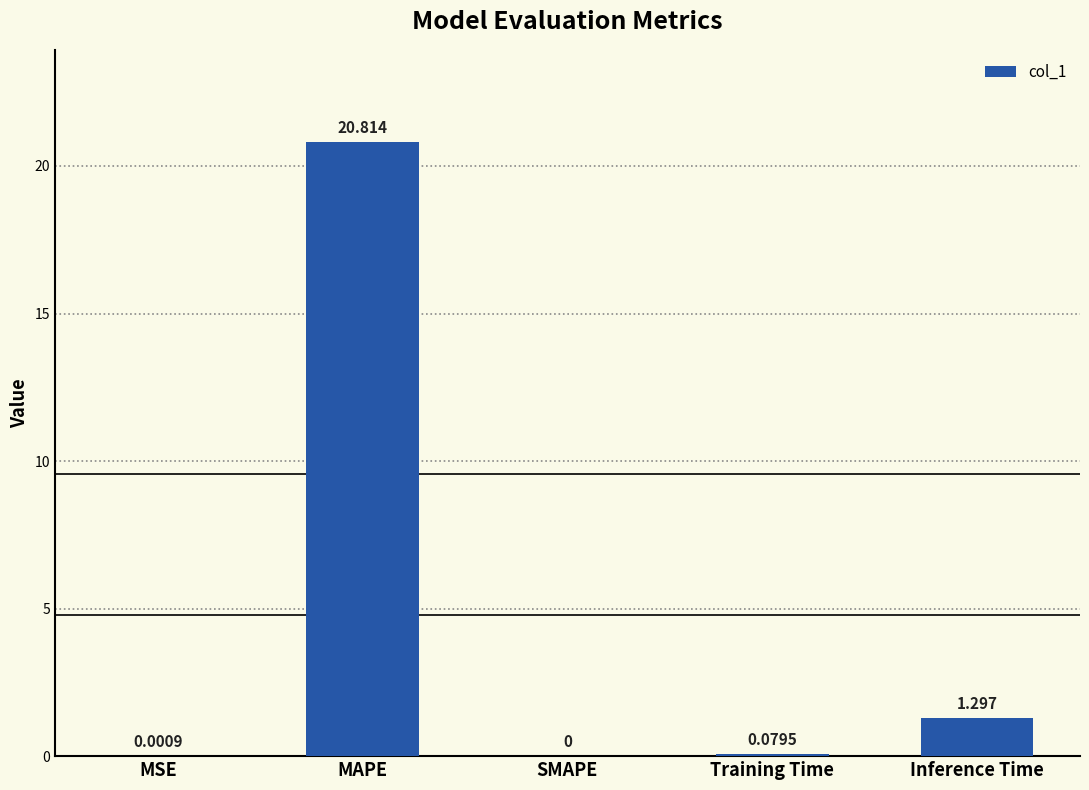

Where is the data nearest to the value 10?

Inference Time